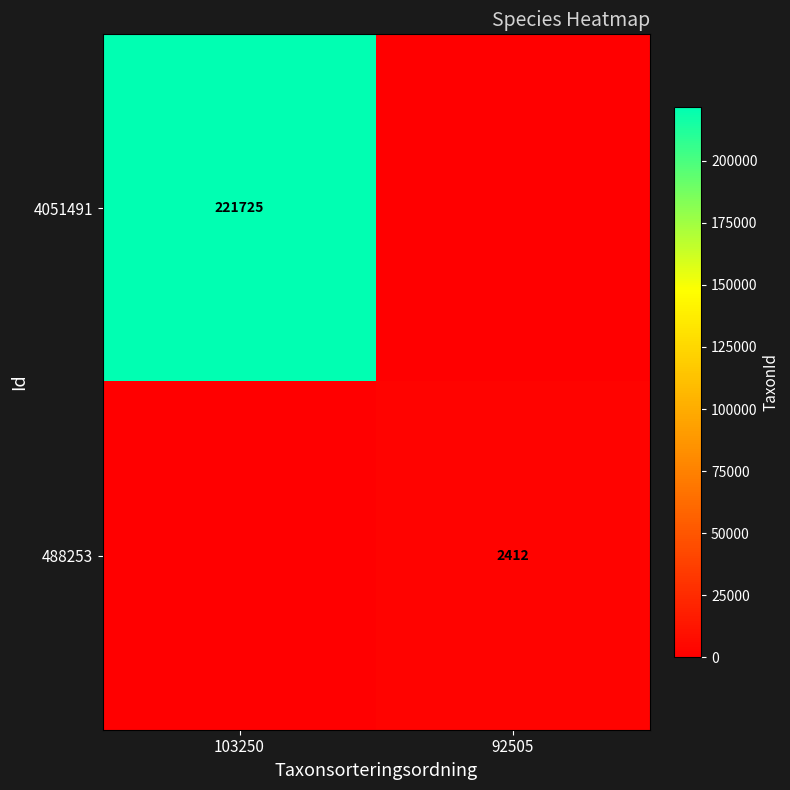

What is the total value across all series at 103250?

221725